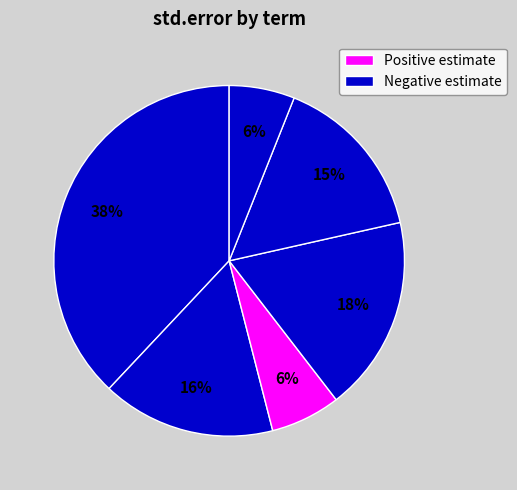

Count the number of slices in the pie.

6